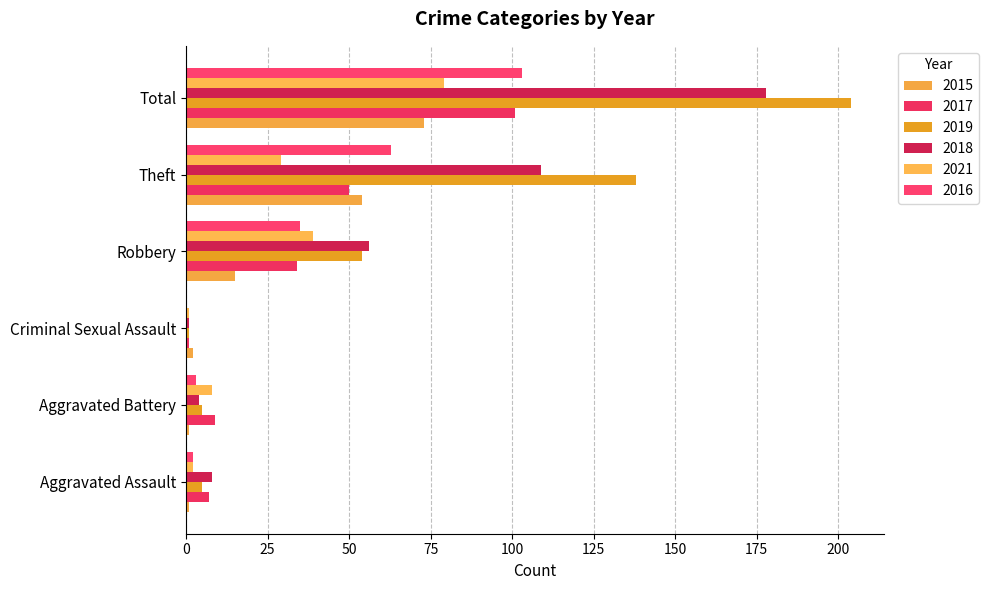

Where is 2019 nearest to the value 102?

Theft